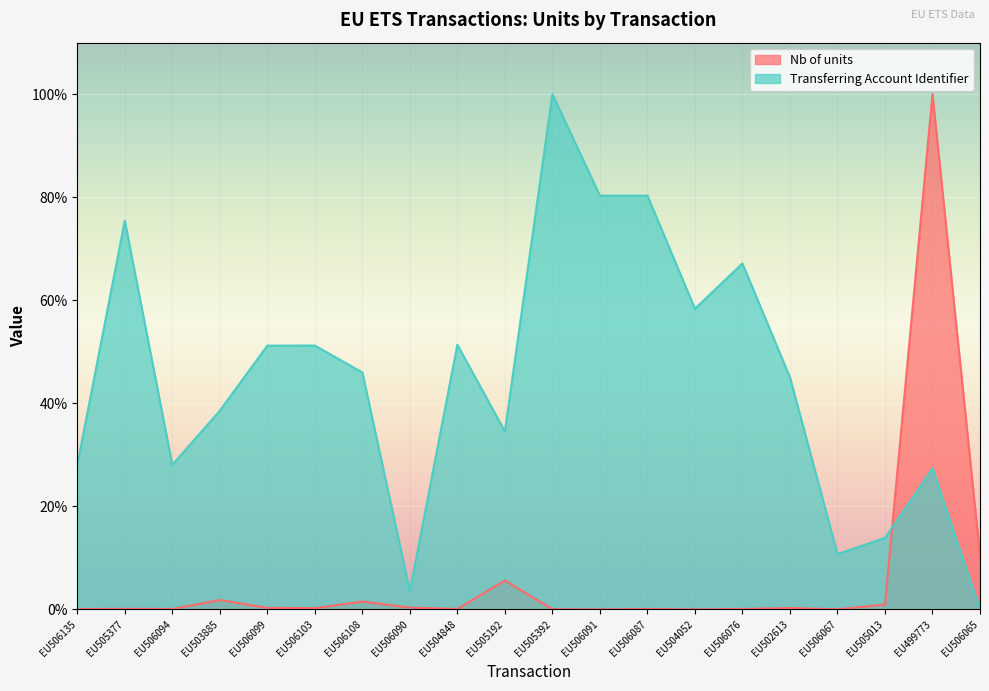

Does the chart display data point markers on the line(s)?

No